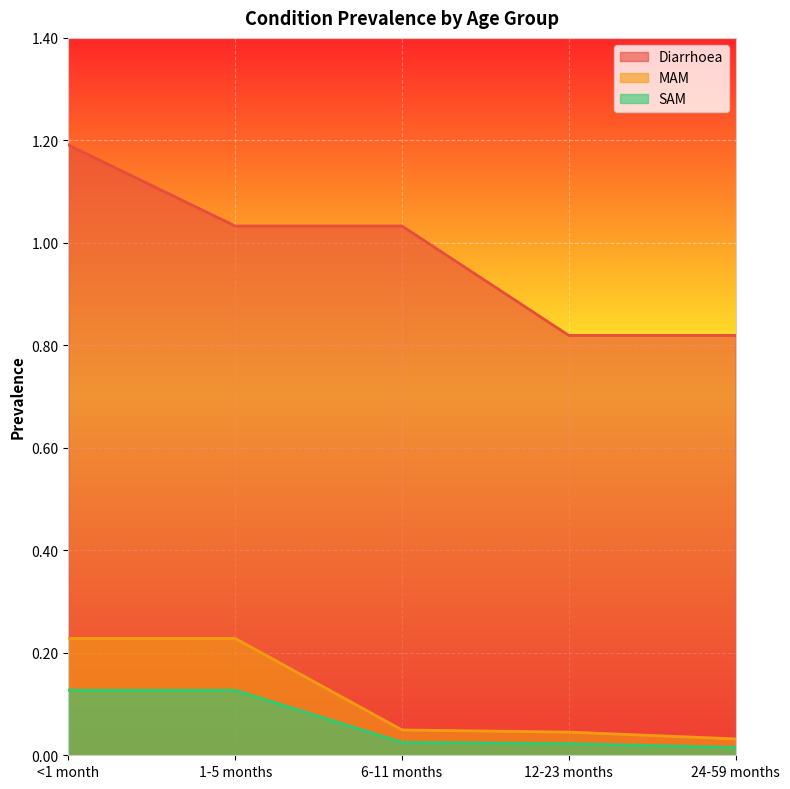

What is the label of the 3rd point from the left?

6-11 months